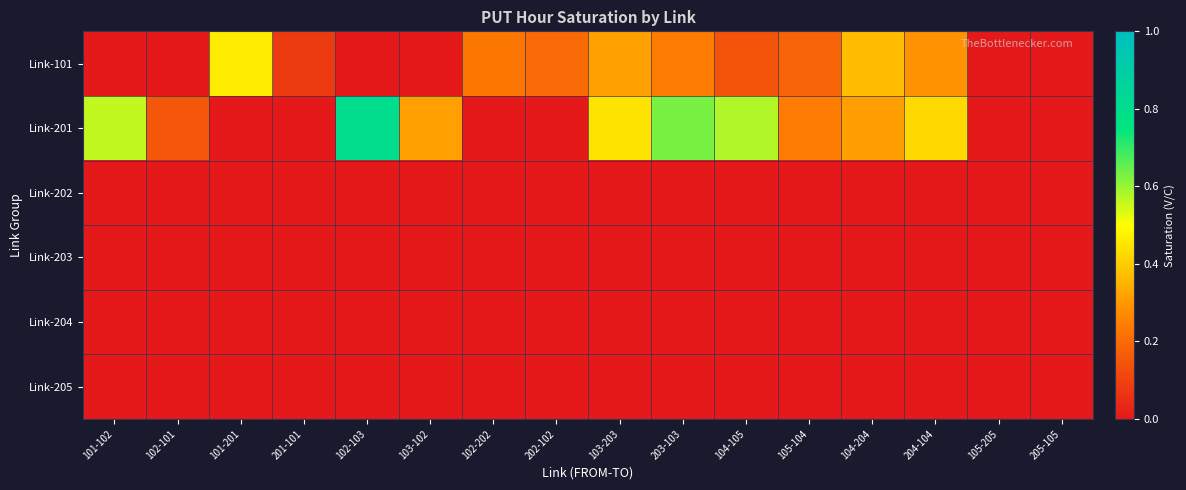

At which category is the sum across all series the highest?

203-103